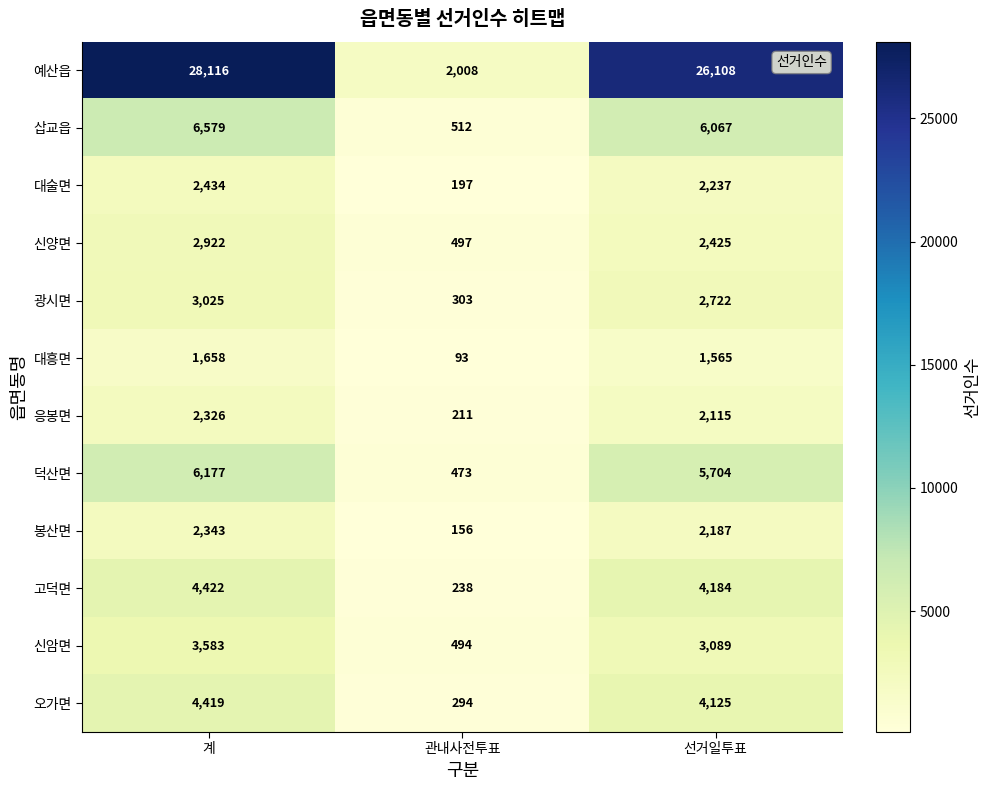

Which series has the widest spread of values?

예산읍